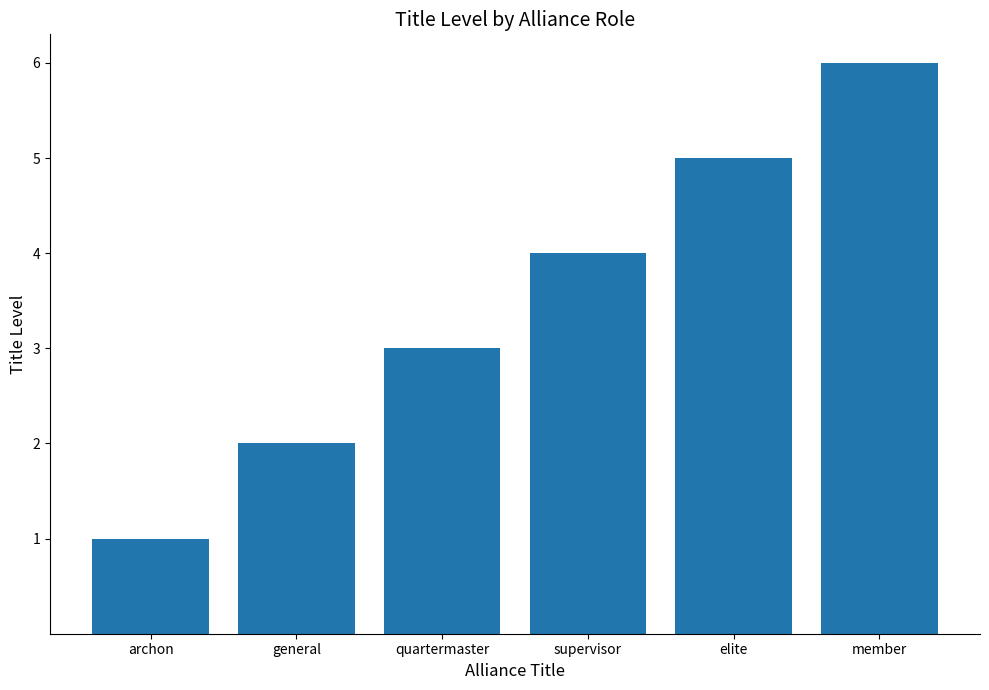

What is the maximum value shown in the chart?

6